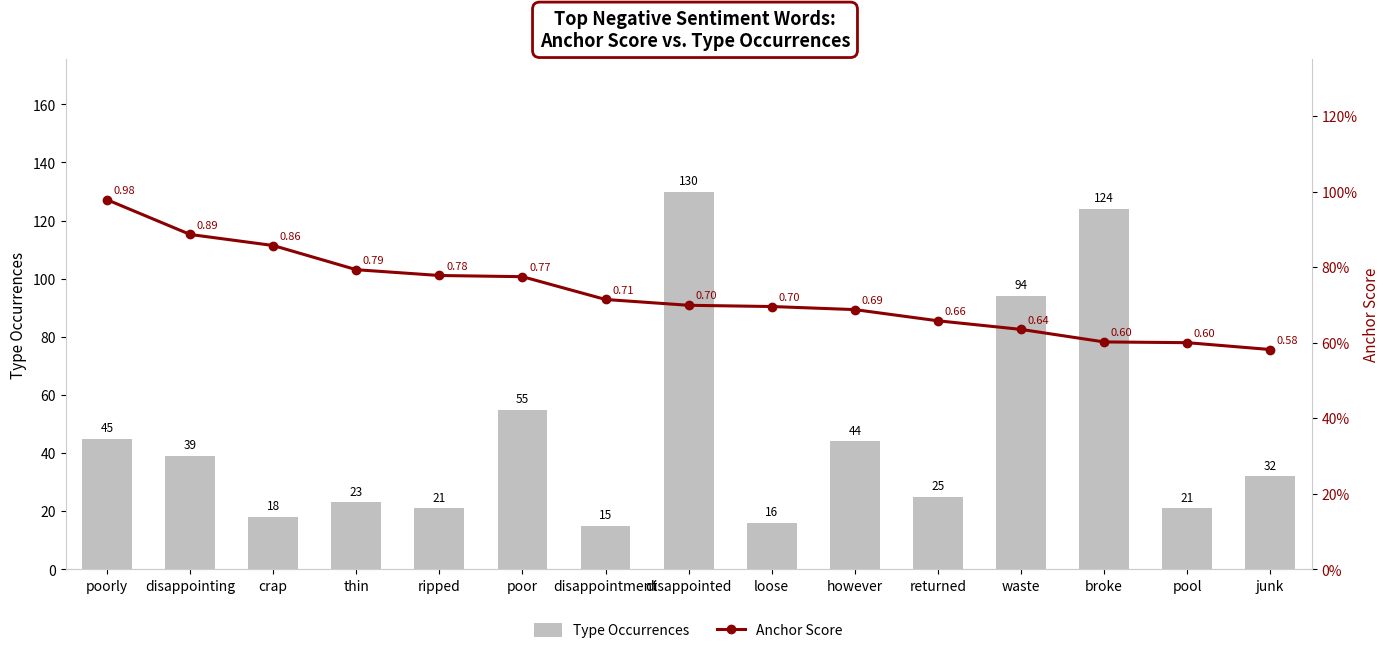

What is the label of the 10th bar from the left?

however